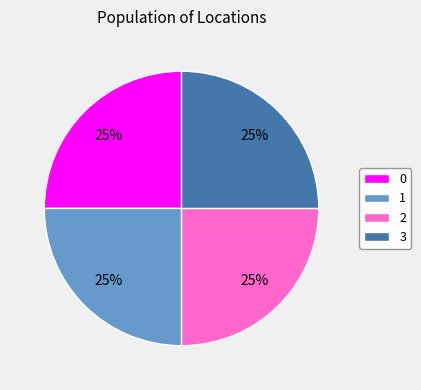

To the nearest percent, what portion does 3 represent?

25%